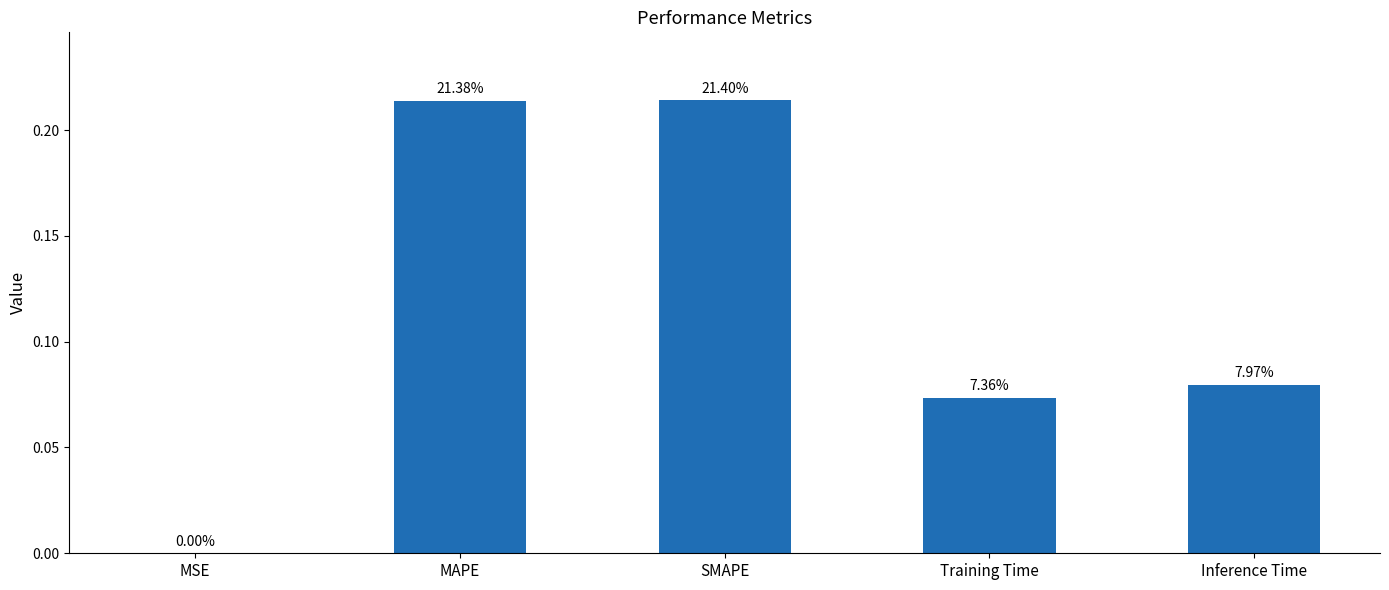

What is the greatest value displayed?

0.2